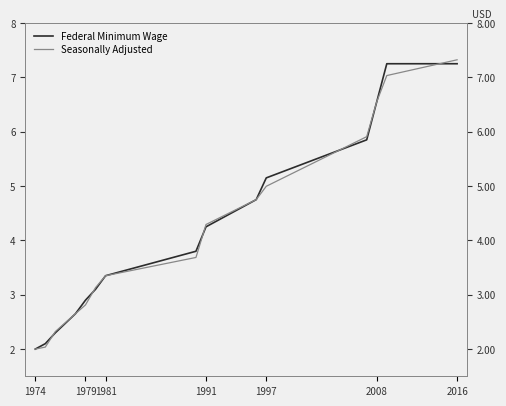

What is the difference between the maximum and minimum values in the Seasonally Adjusted series?

5.3